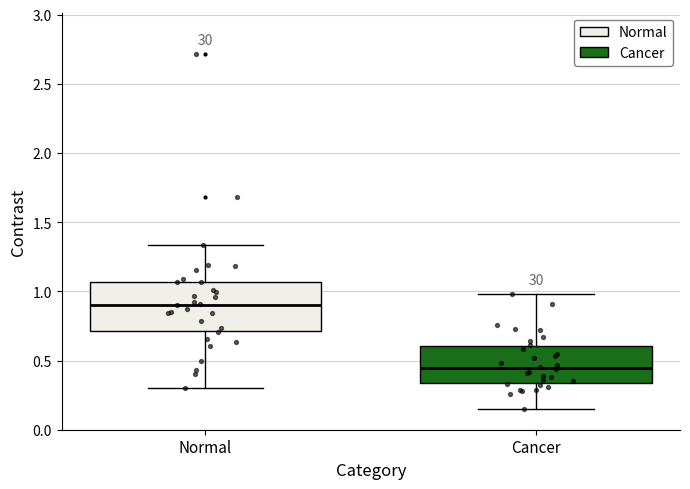

Reading left to right, read every box against the y-axis: the position of its median line, the range the box covers, and the ends of its whiskers. The values are not printed on the chart, so give them approximately, as read against the axis.

Normal: median 0.90, box 0.70 to 1.05, whiskers 0.30 to 1.35
Cancer: median 0.45, box 0.35 to 0.60, whiskers 0.15 to 1.00